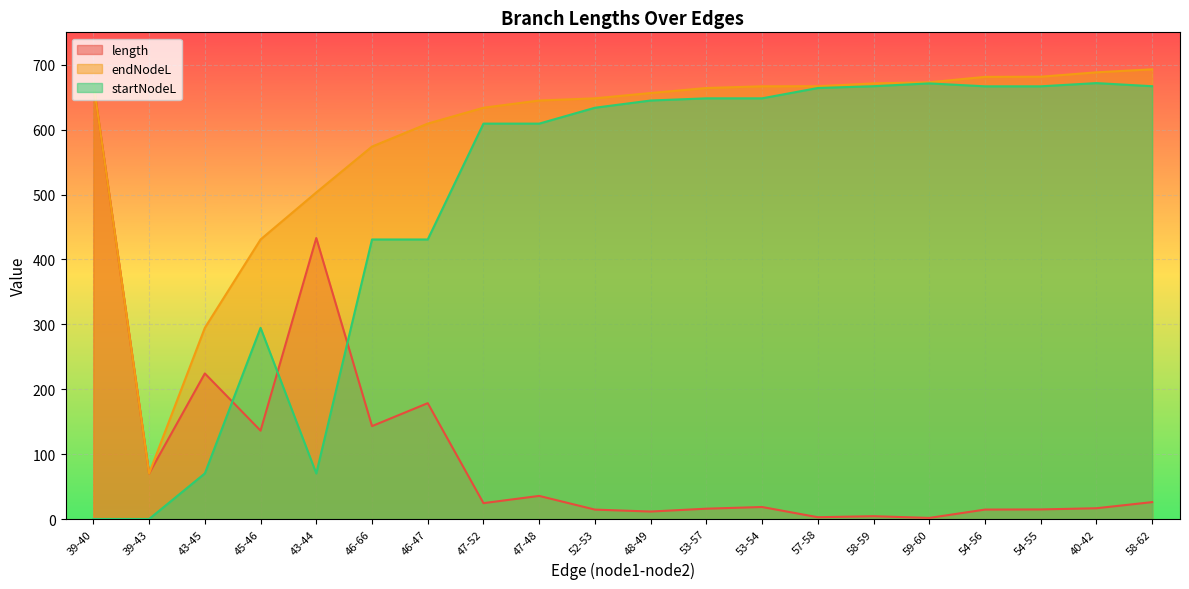

What is the sum of all endNodeL values?

11824.1